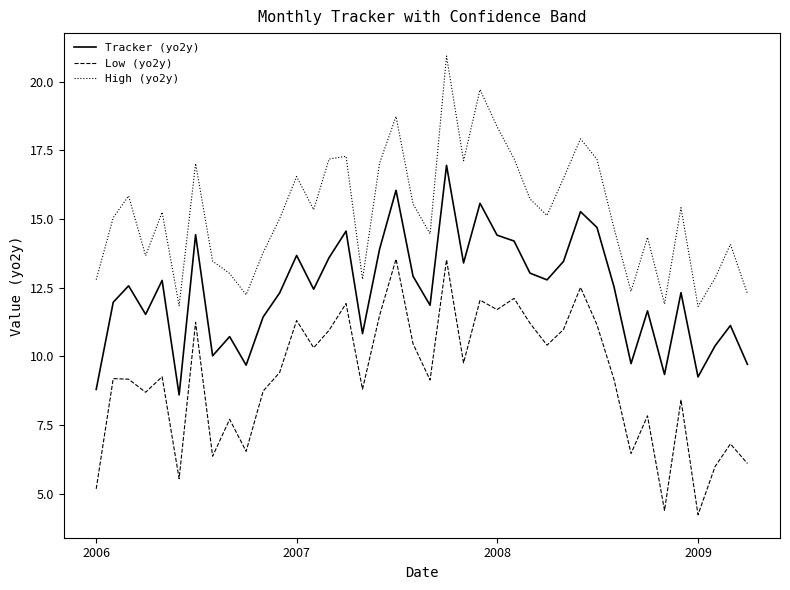

In High (yo2y), how many points are lower than both neighbors (excluding endpoints)?

11